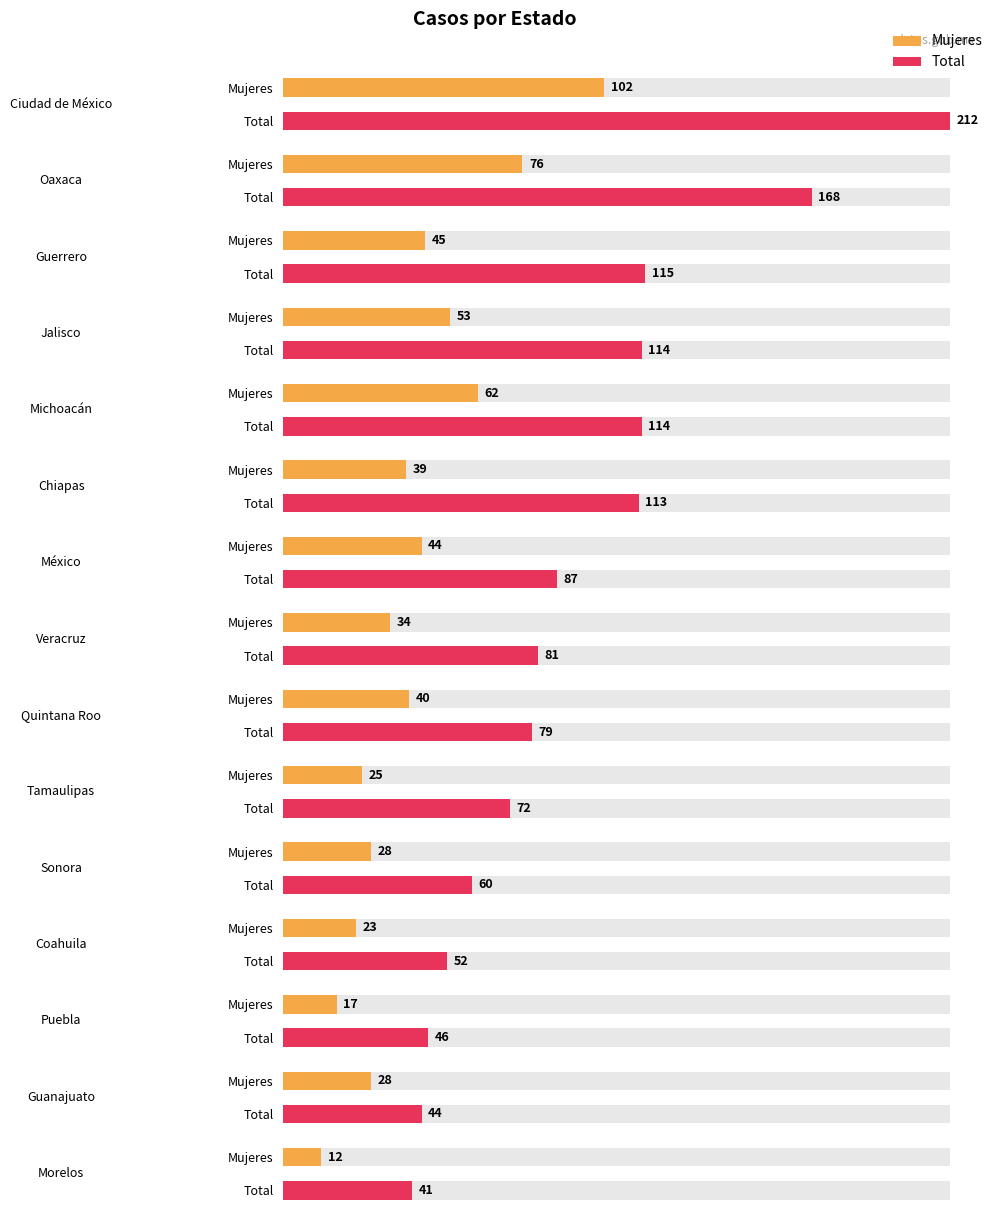

Are the bars horizontal?

Yes